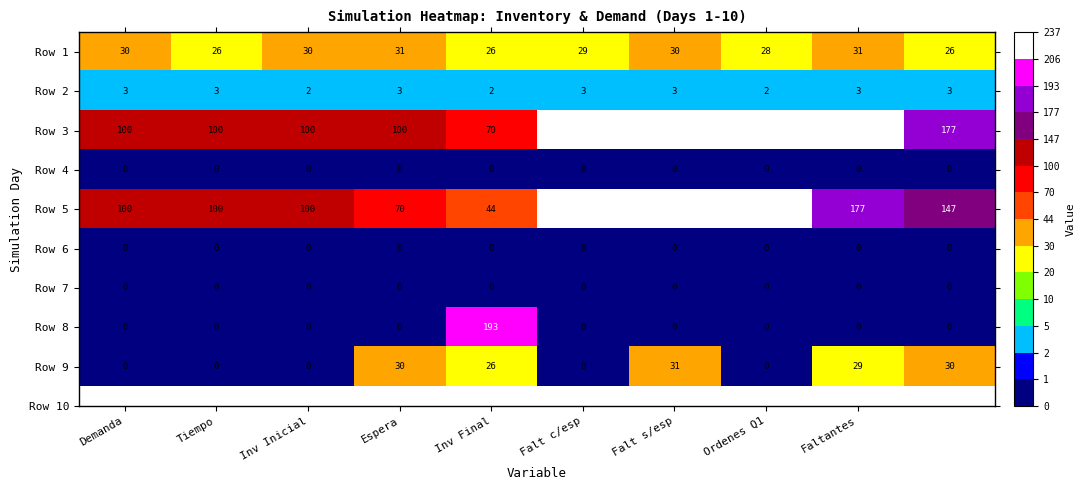

Which series has the largest total across all categories?

Row 3